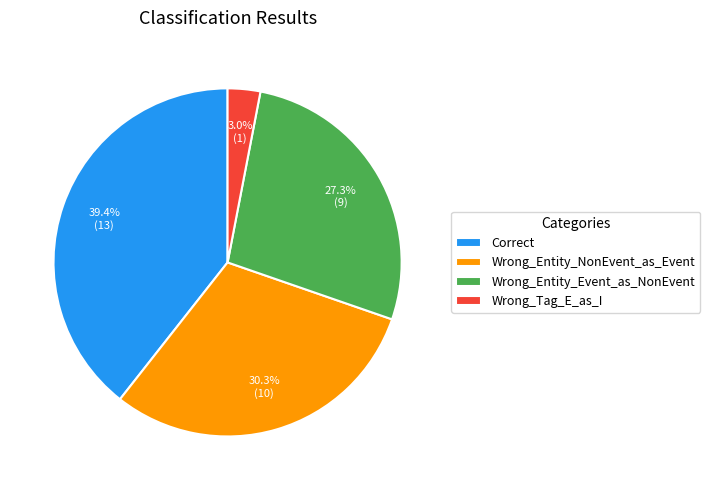

How many slices are in this pie chart?

4